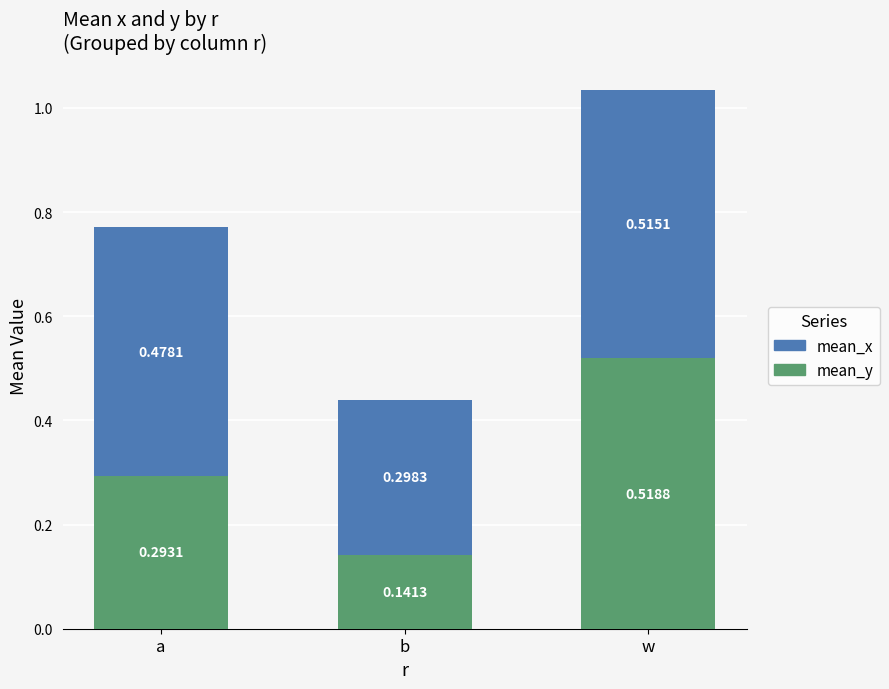

At which category is the sum across all series the highest?

w